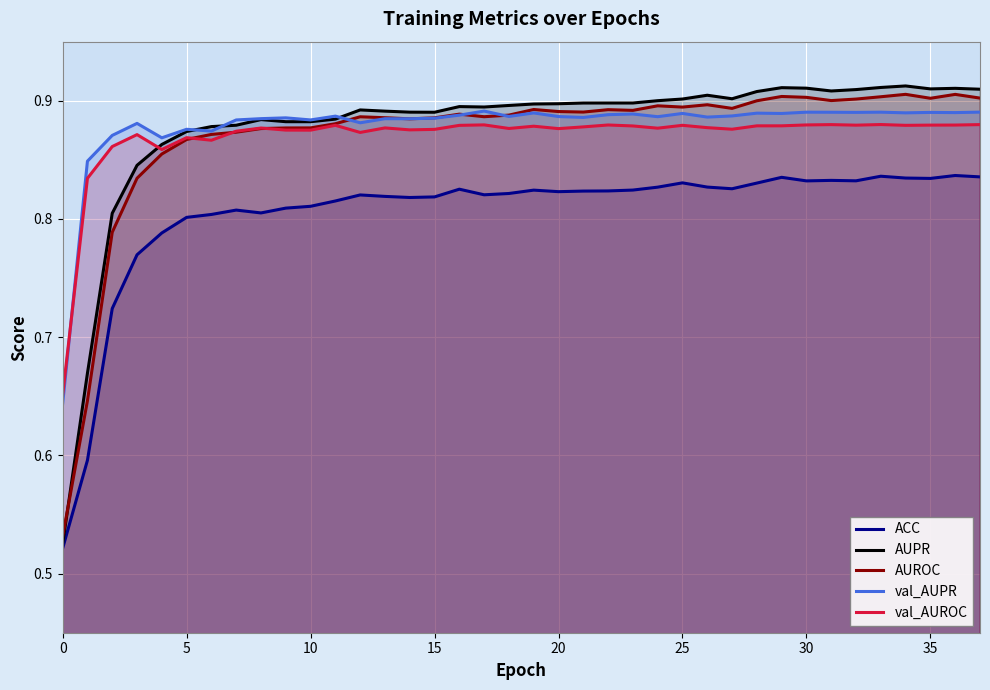

Which series has the widest spread of values?

AUPR